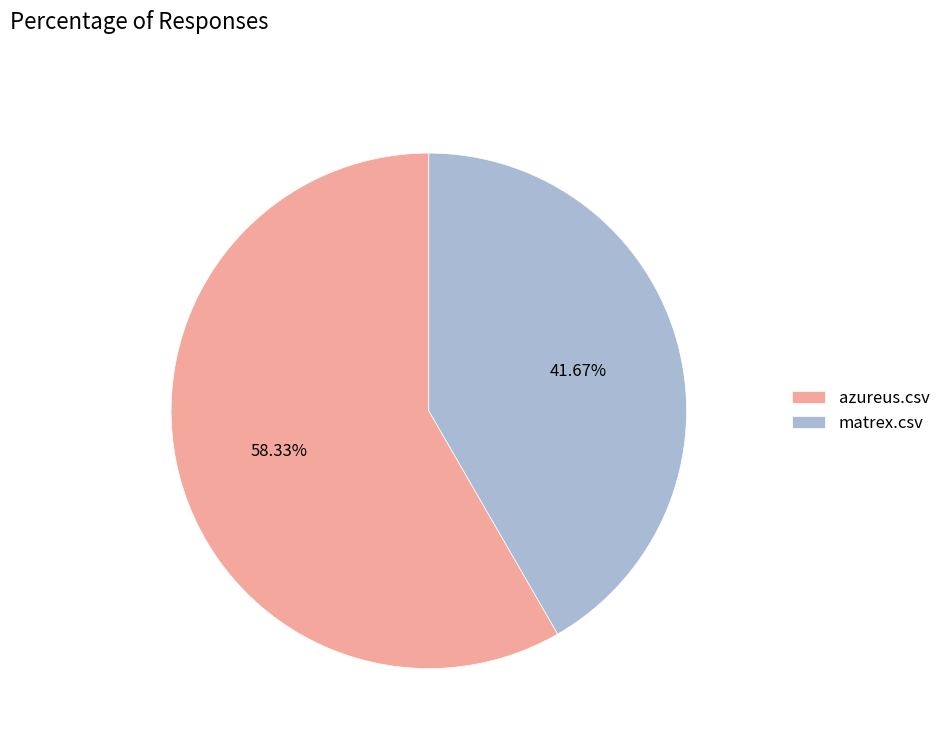

Combined, do matrex.csv and azureus.csv account for over 50%?

Yes